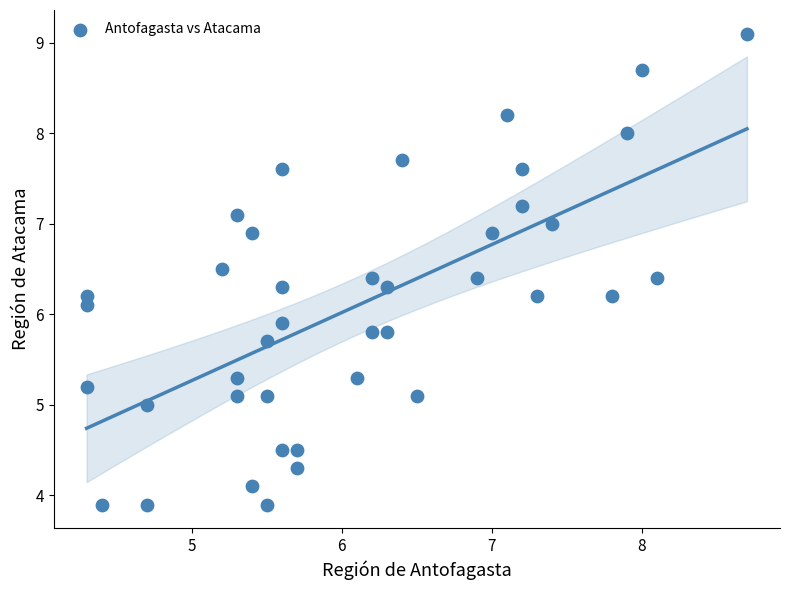

What is the range of X values (max minus min)?

4.4